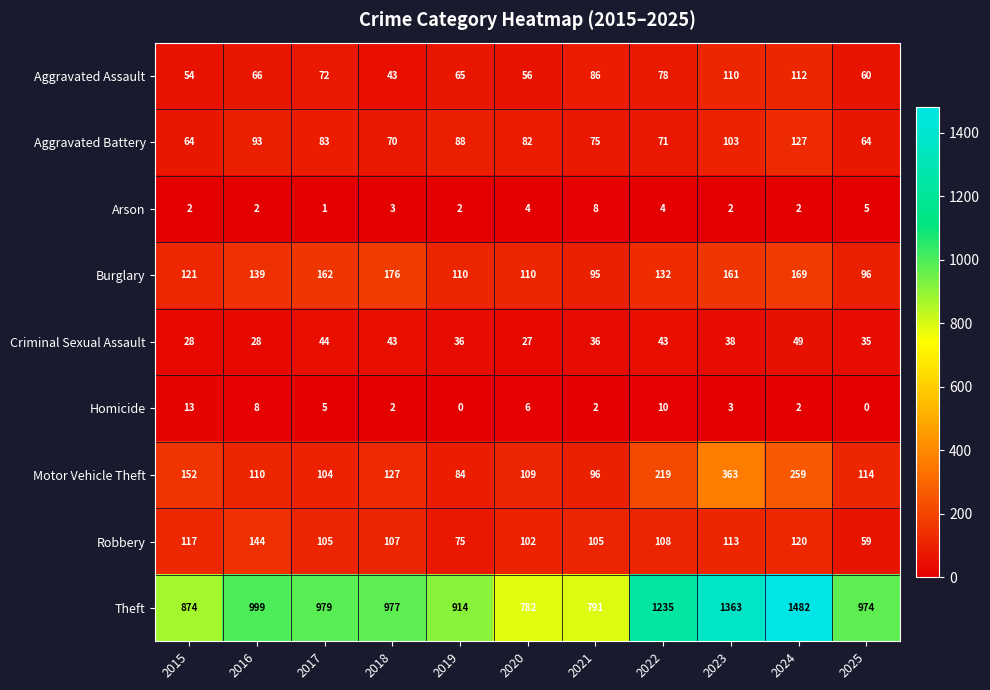

What is the greatest value displayed?

1482